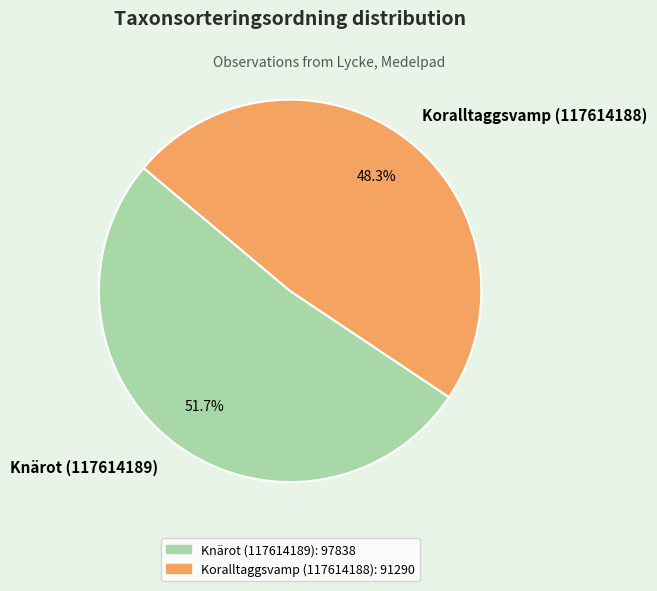

Do Koralltaggsvamp (117614188) and Knärot (117614189) together represent more than half of the pie?

Yes